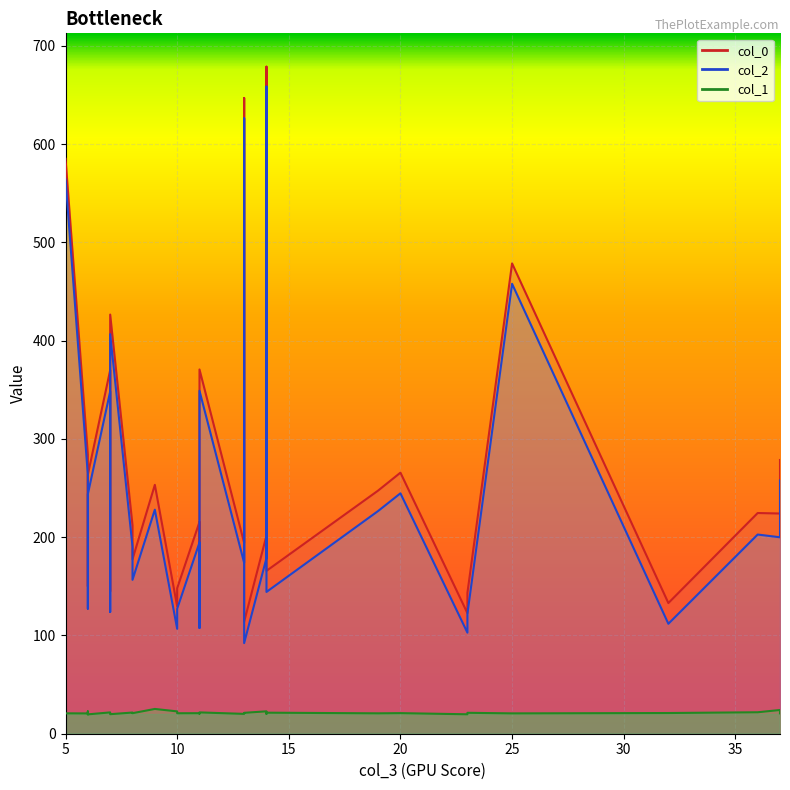

Rank the series at 11 from lowest to highest value.

col_1, col_2, col_0